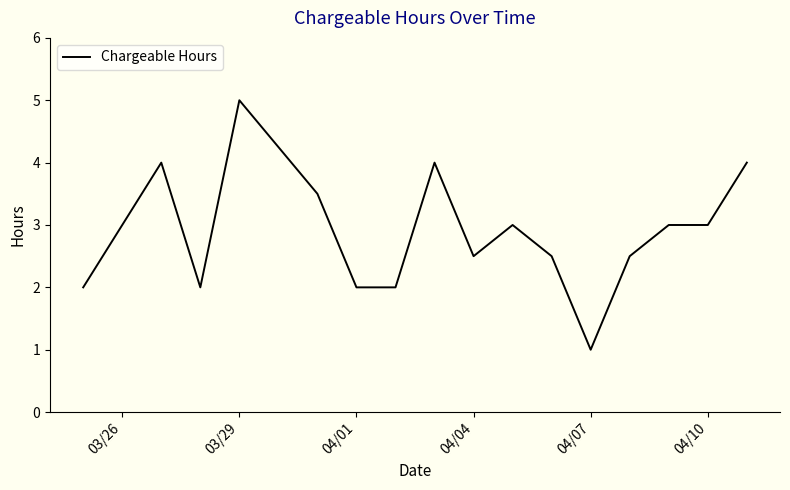

What is the smallest value displayed?

1.0